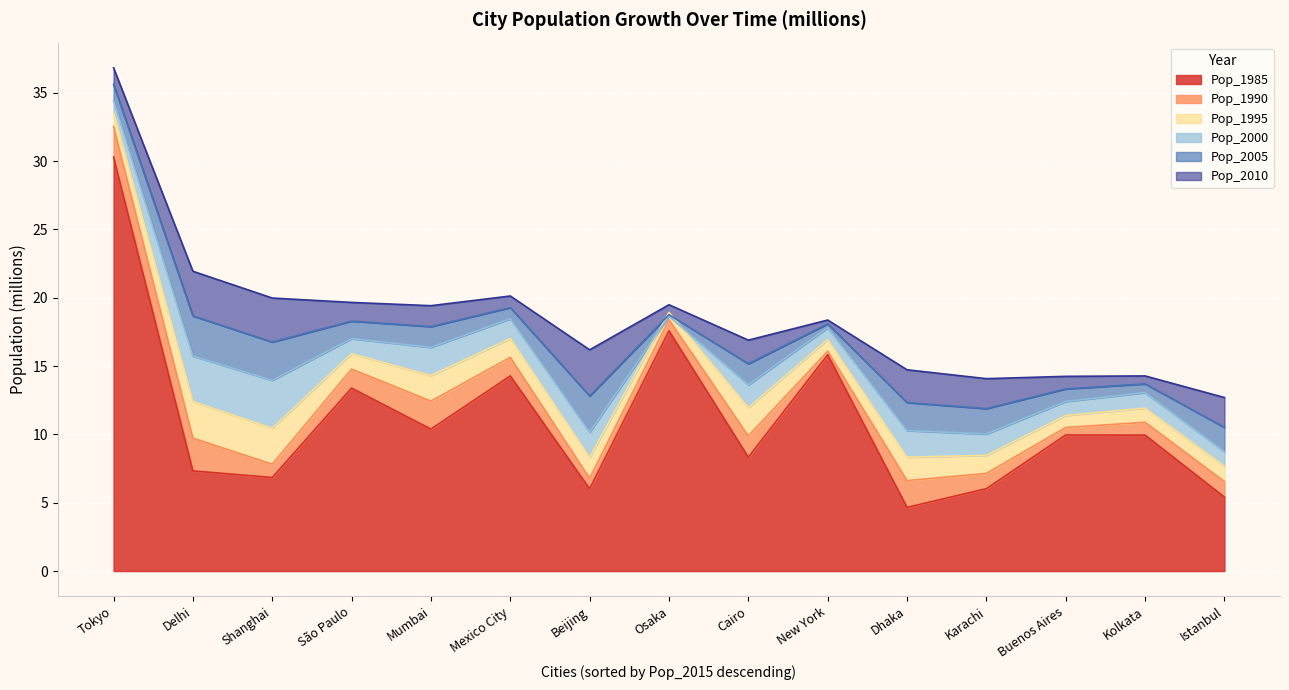

What is the lowest value of the Pop_2005 series?

10.5